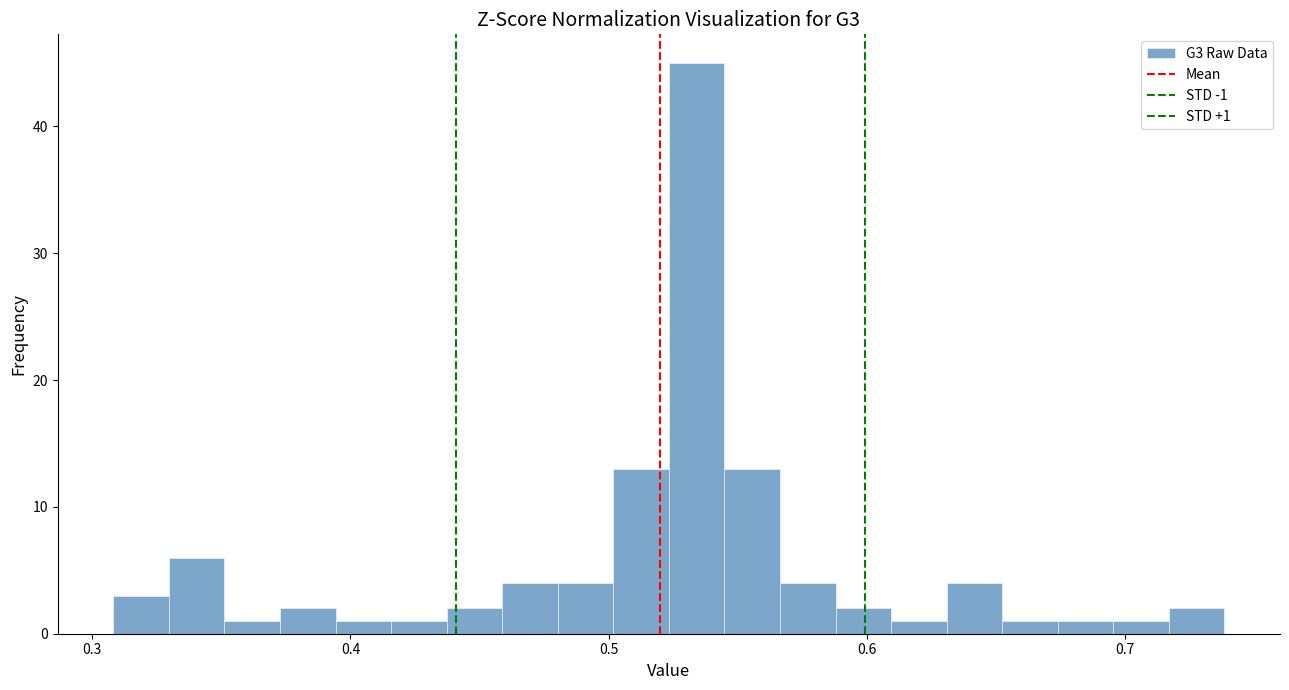

Around what value on the x-axis is the tallest bar? Give the approximate position of its centre, as read against the axis.

0.53